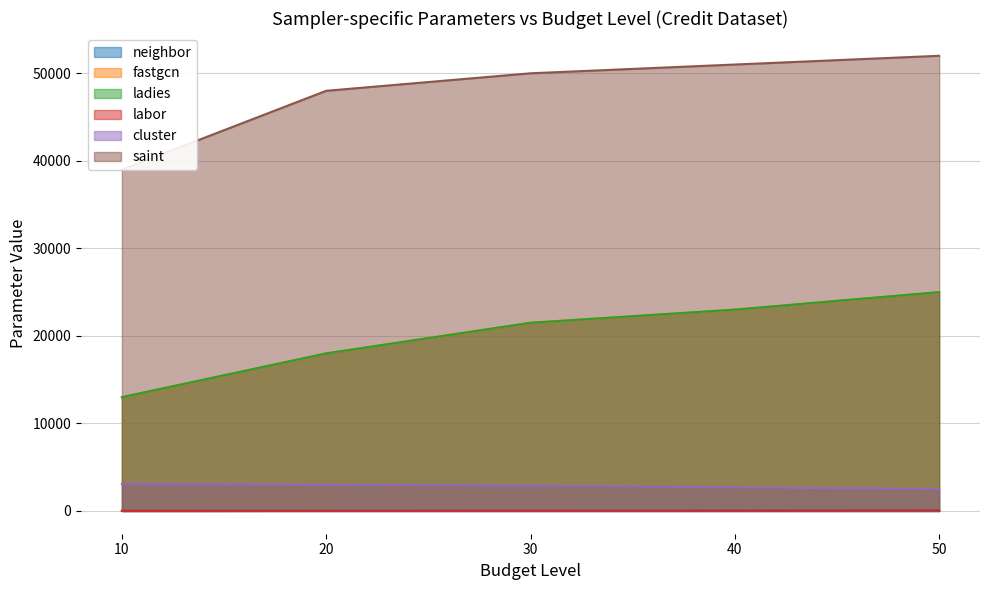

Which series changed the most between 10 and 50?

saint